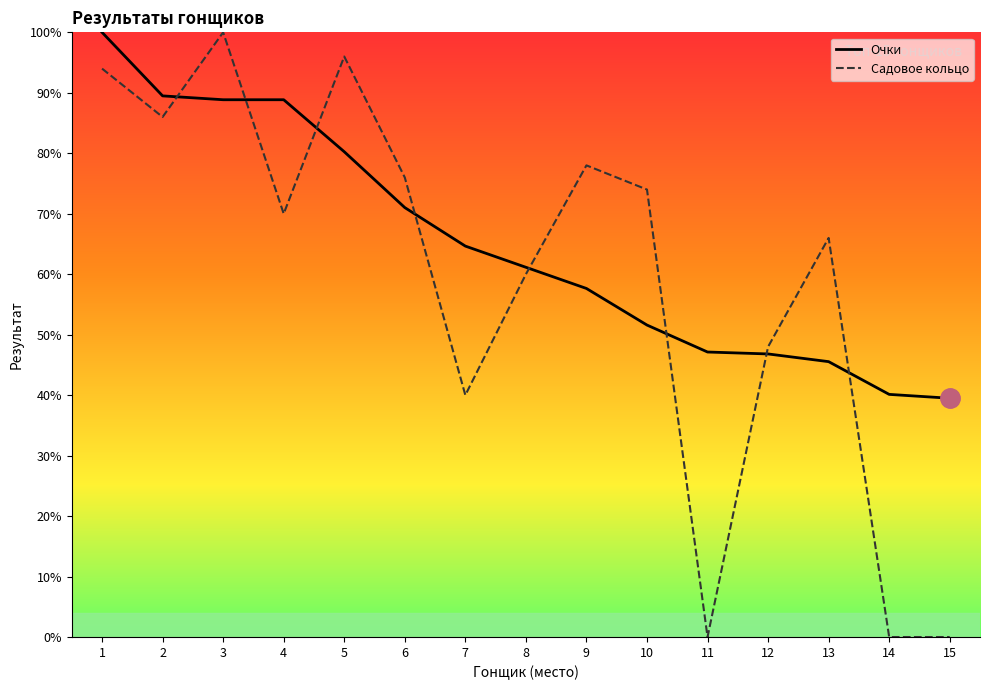

True or false: Садовое кольцо has more than 0 points higher than both neighbors.

True